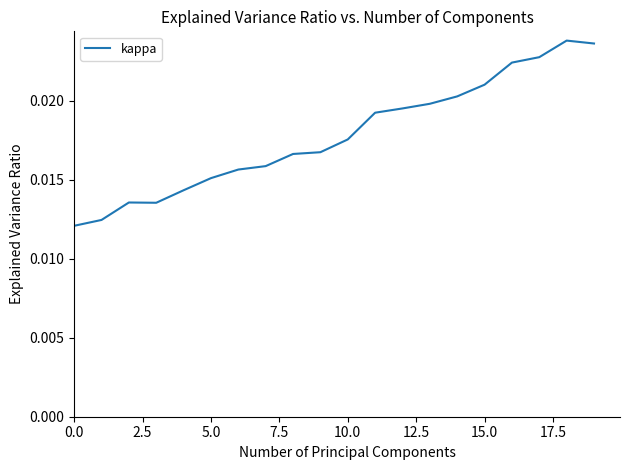

How many values are between 0 and 1?

20